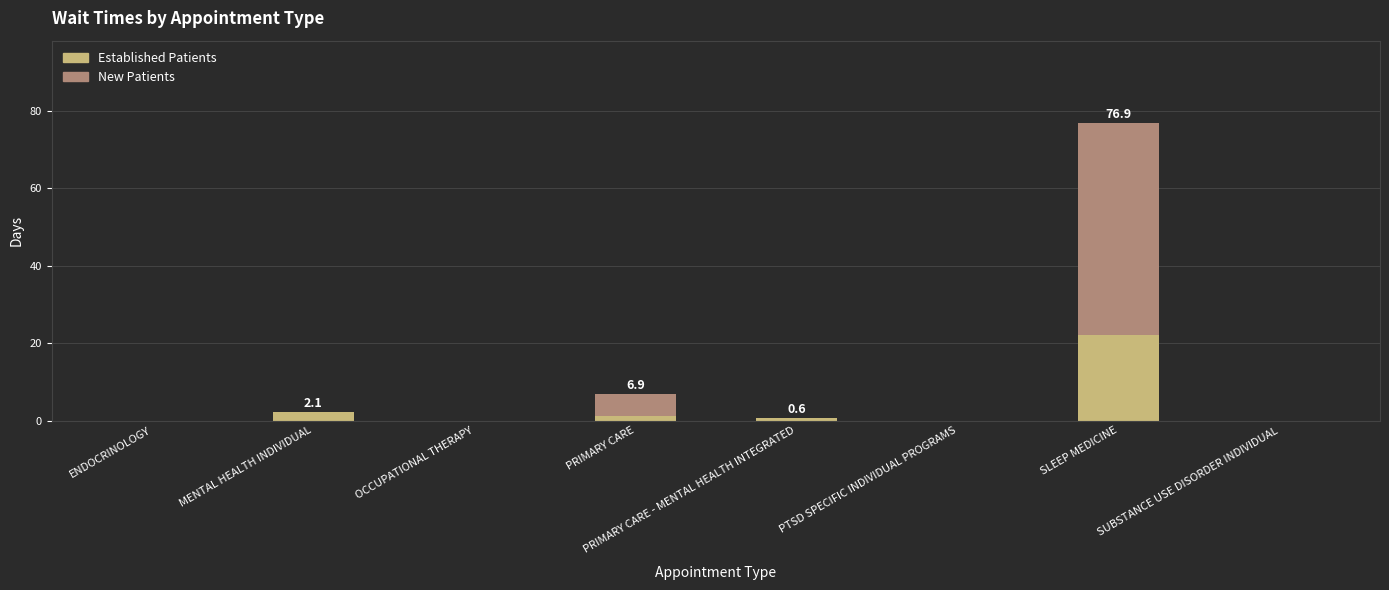

What is the total value across all series at SLEEP MEDICINE?

76.9